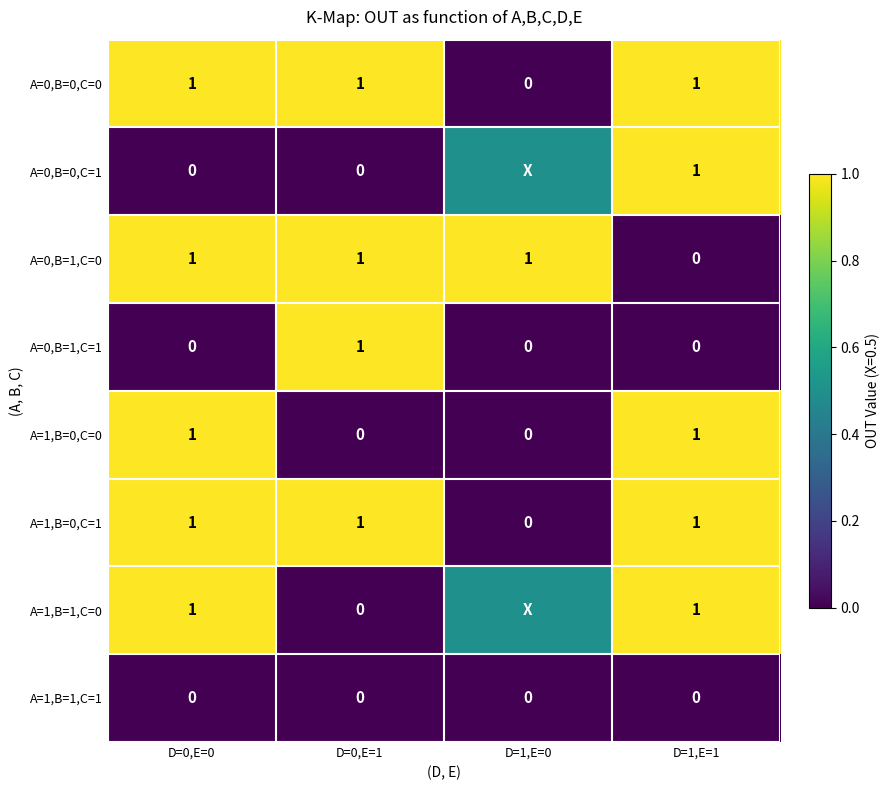

Is it true that A=0,B=1,C=1 equals 0.4 at D=0,E=0?

False